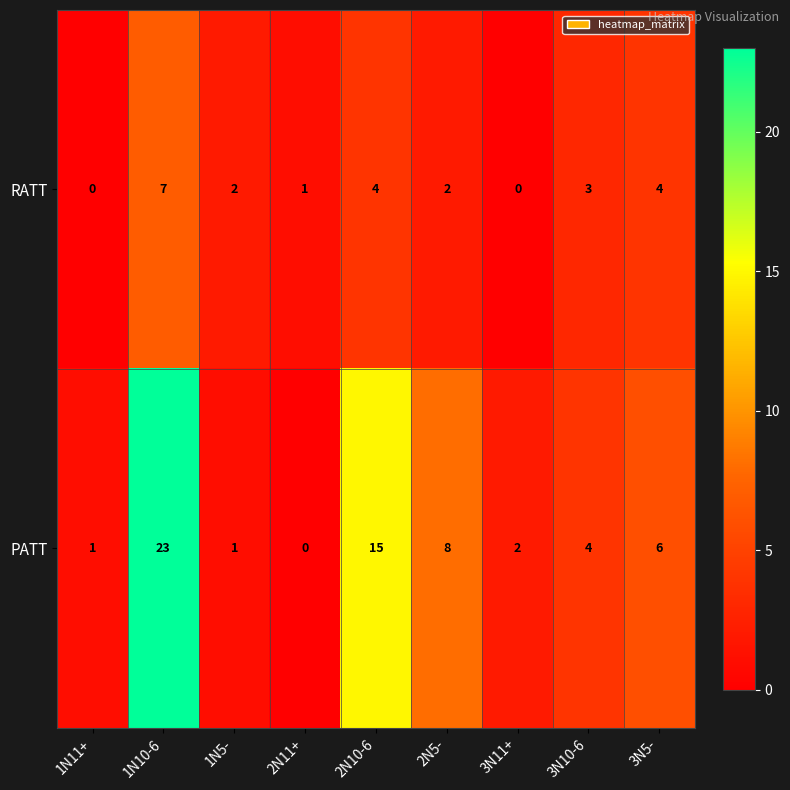

What is the sum of all PATT values?

60